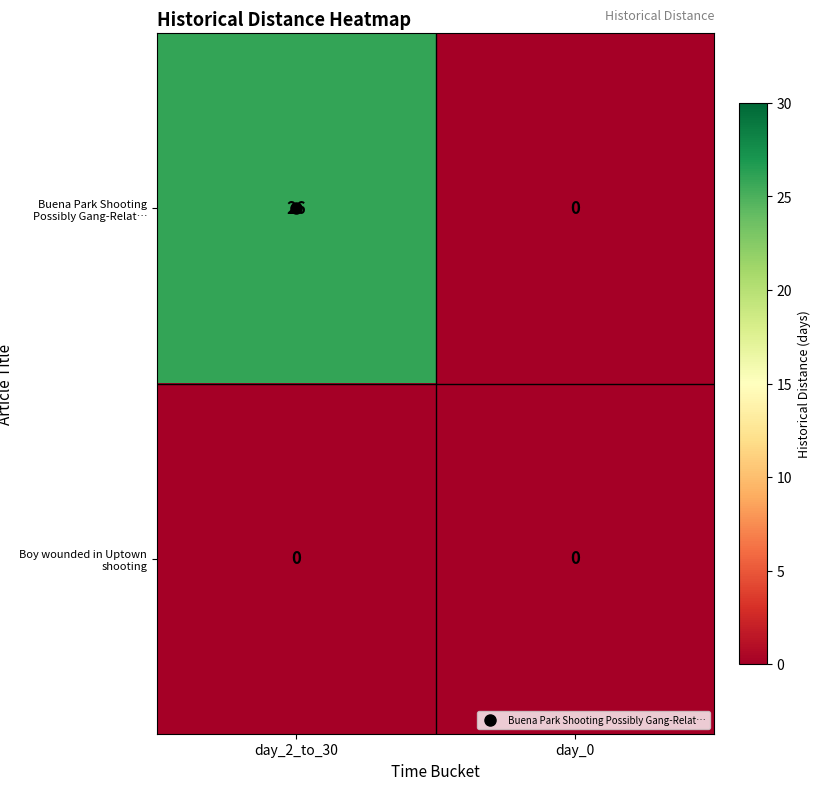

At which category does the chart reach its peak across all series?

day_2_to_30